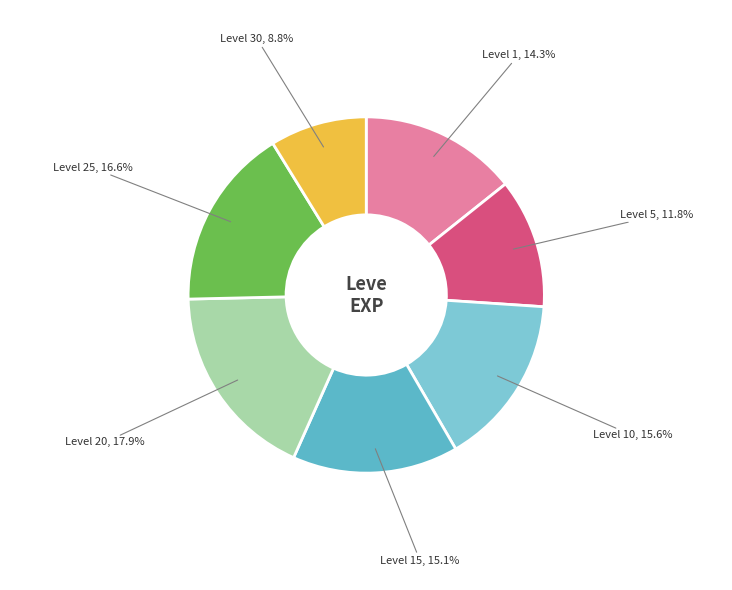

How many slices are in this pie chart?

7